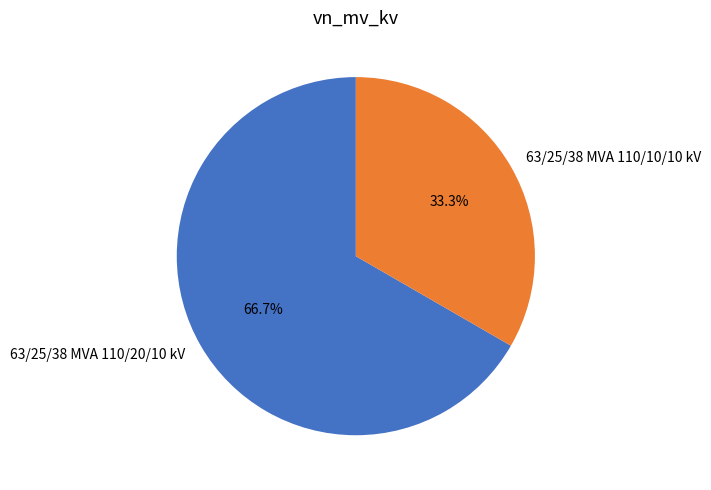

What percentage is the 63/25/38 MVA 110/20/10 kV slice, to the nearest percent?

67%